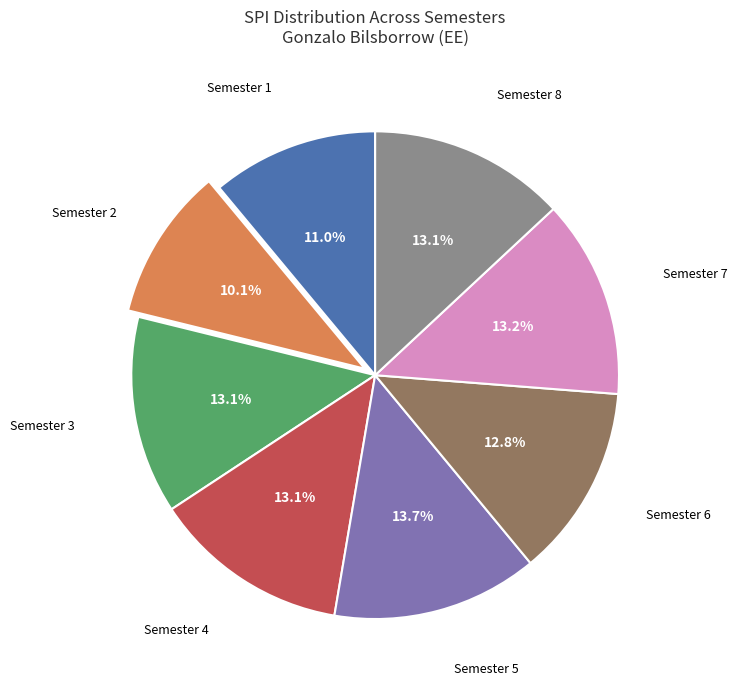

Is there a majority slice in this chart?

No